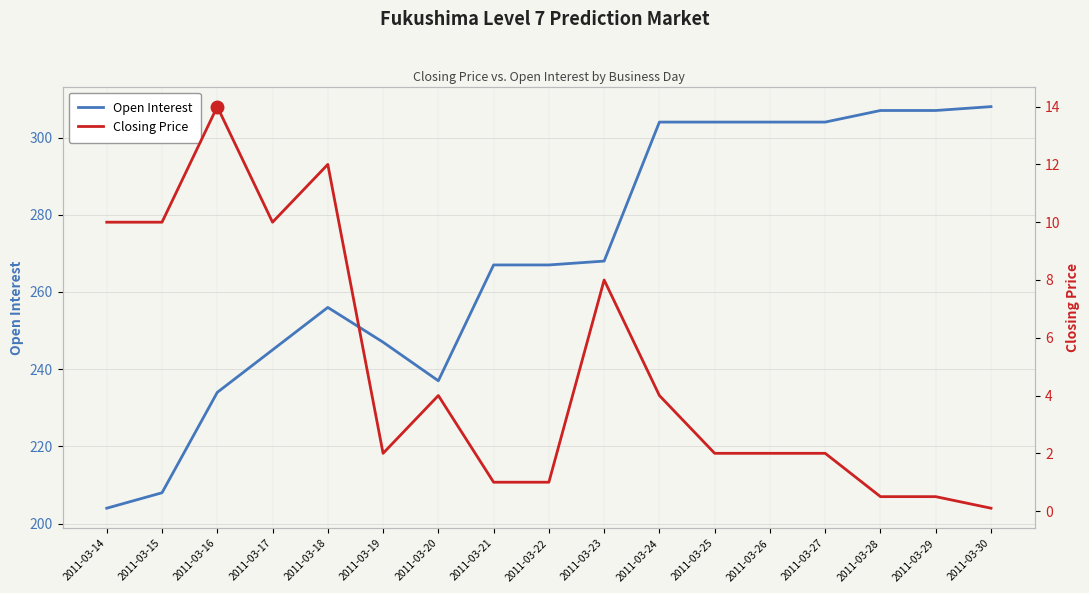

Rank the series at 2011-03-28 from highest to lowest value.

Open Interest, Closing Price